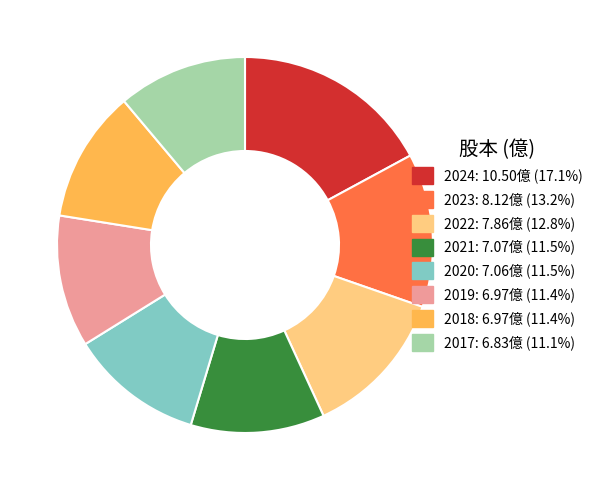

Does any single category account for the majority?

No